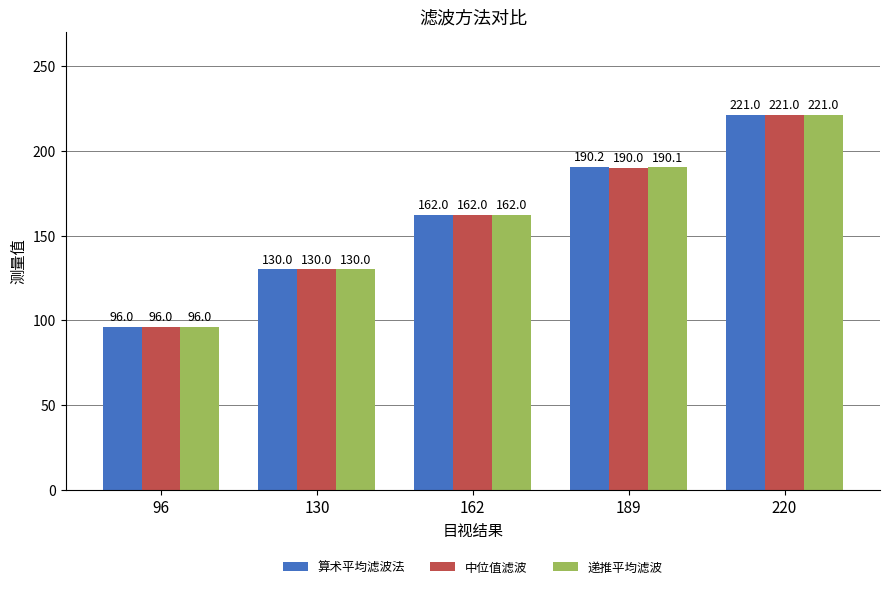

What are all the series names shown in the legend?

算术平均滤波法, 中位值滤波, 递推平均滤波